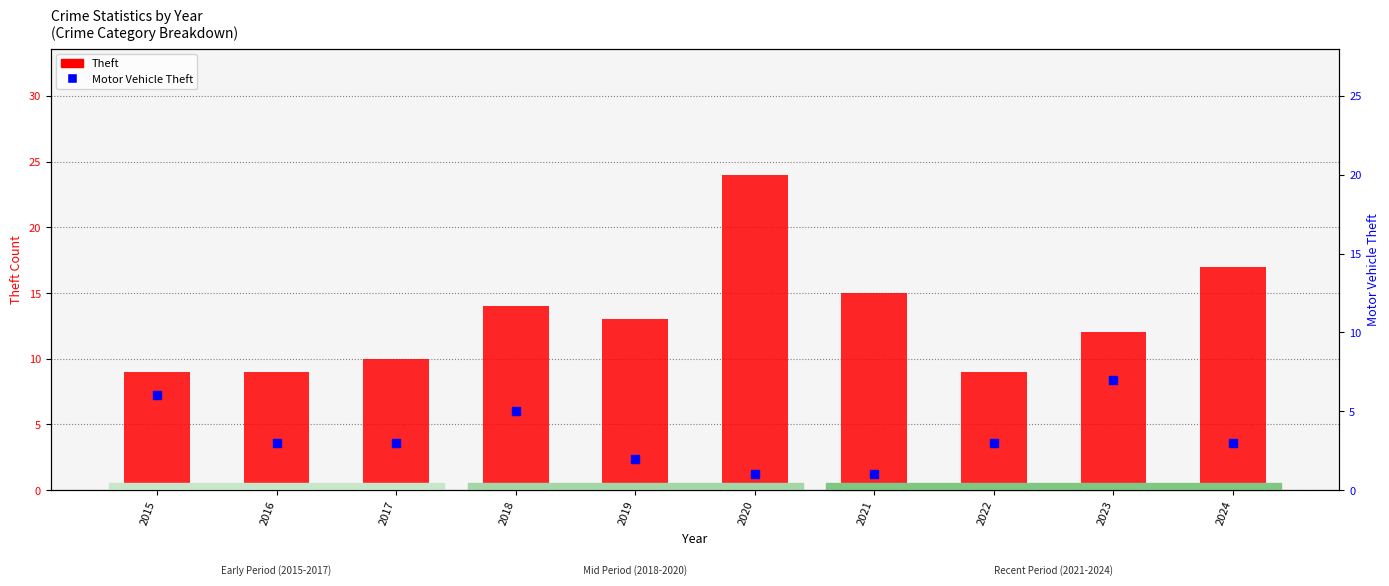

Count the number of data series in this chart.

2